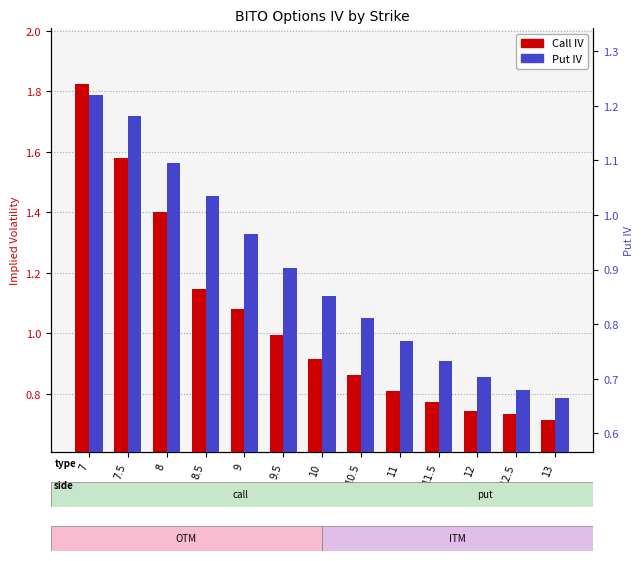

Reading left to right, what are all the values shown in this chart?

Call IV: 1.8	1.6	1.4	1.1	1.1	1.0	0.9	0.9	0.8	0.8	0.7	0.7	0.7
Put IV: 1.2	1.2	1.1	1.0	1.0	0.9	0.9	0.8	0.8	0.7	0.7	0.7	0.7